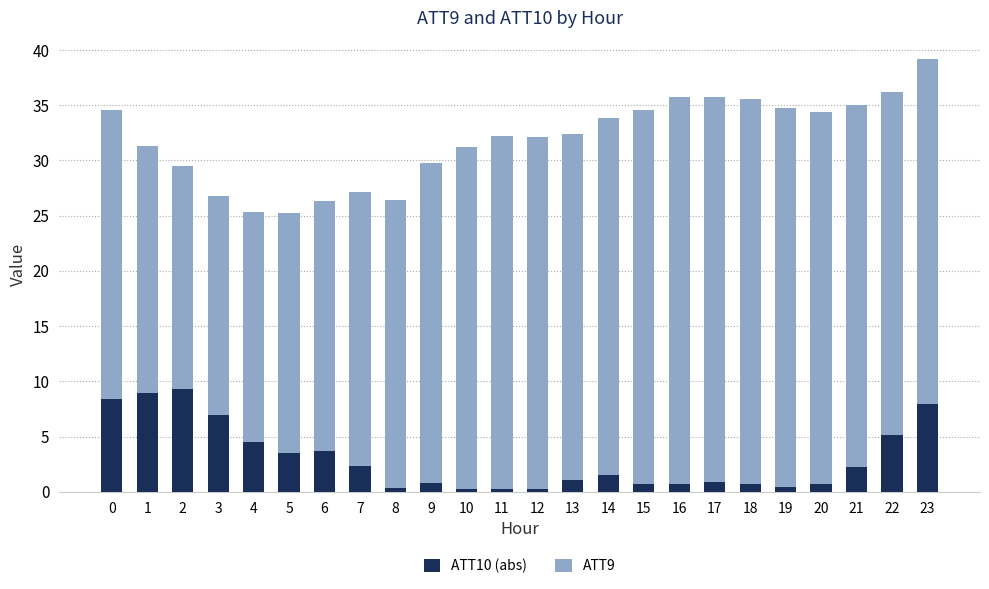

The ATT10 (abs) series shows 3.7 at 6. True or false?

True